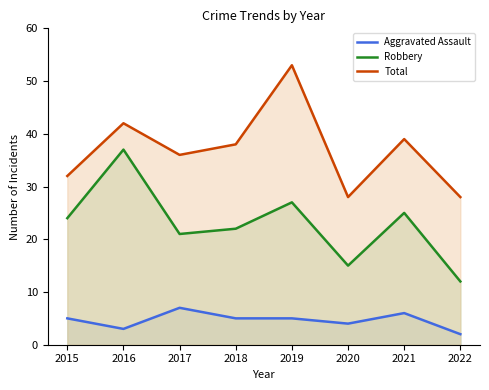

Reading left to right, what are all the values shown in this chart?

Aggravated Assault: 5	3	7	5	5	4	6	2
Robbery: 24	37	21	22	27	15	25	12
Total: 32	42	36	38	53	28	39	28